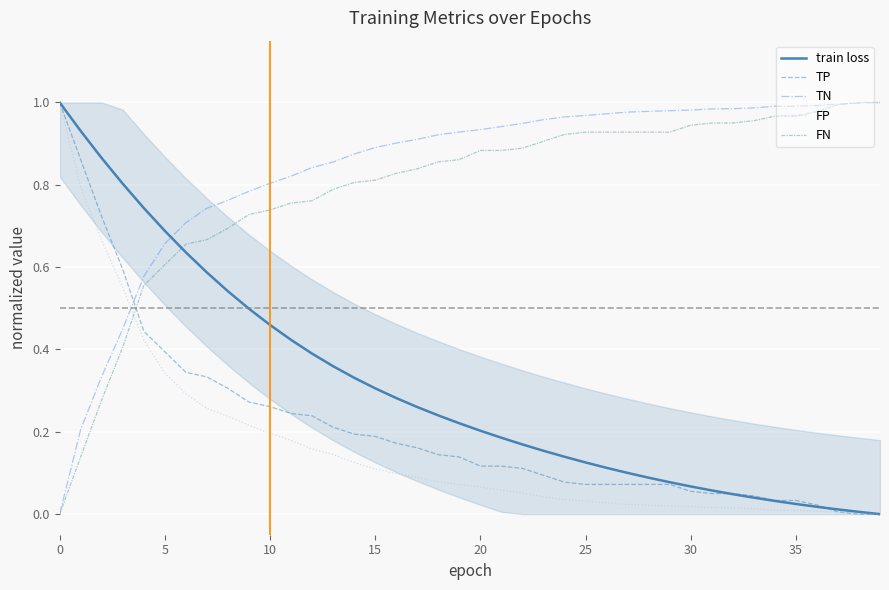

What are all the series names shown in the legend?

train loss, TP, TN, FP, FN